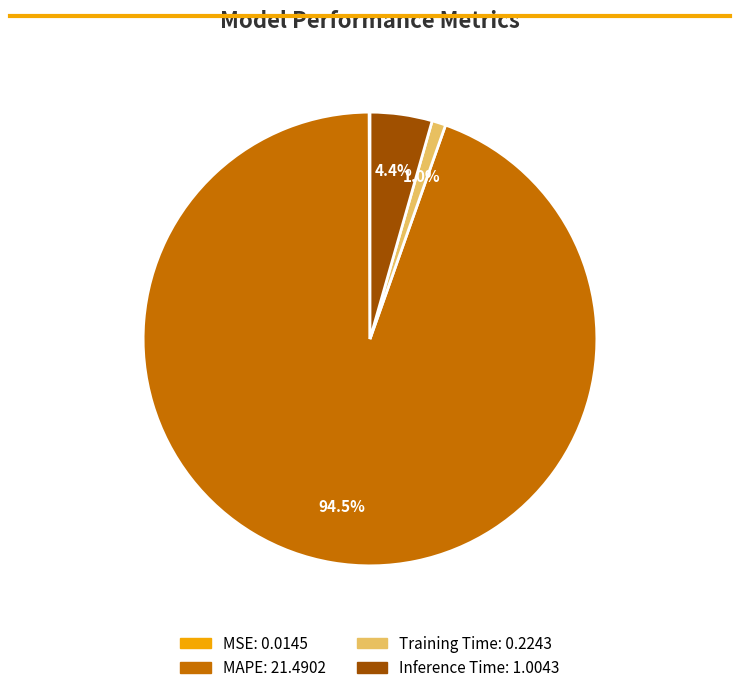

Combined, do Inference Time and Training Time account for over 50%?

No